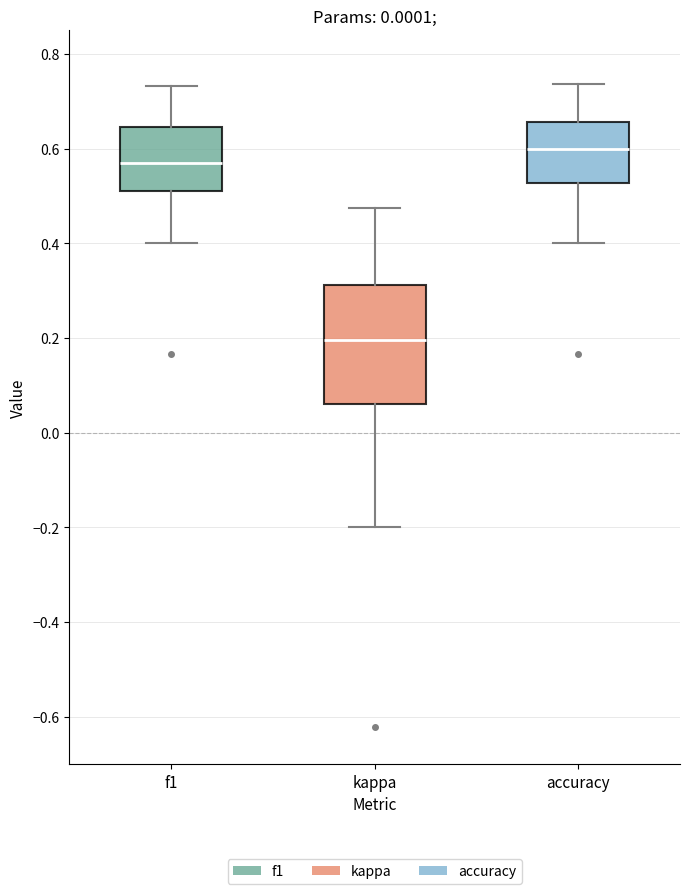

Reading left to right, read every box against the y-axis: the position of its median line, the range the box covers, and the ends of its whiskers. The values are not printed on the chart, so give them approximately, as read against the axis.

f1: median 0.56, box 0.52 to 0.64, whiskers 0.40 to 0.74
kappa: median 0.20, box 0.06 to 0.32, whiskers -0.20 to 0.48
accuracy: median 0.60, box 0.52 to 0.66, whiskers 0.40 to 0.74